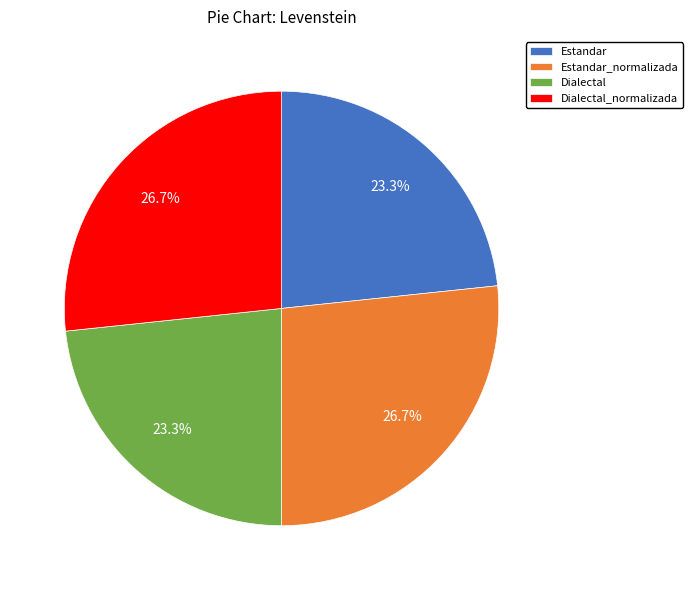

Approximately how many times larger is the value at Dialectal_normalizada compared to Estandar_normalizada?

1.0